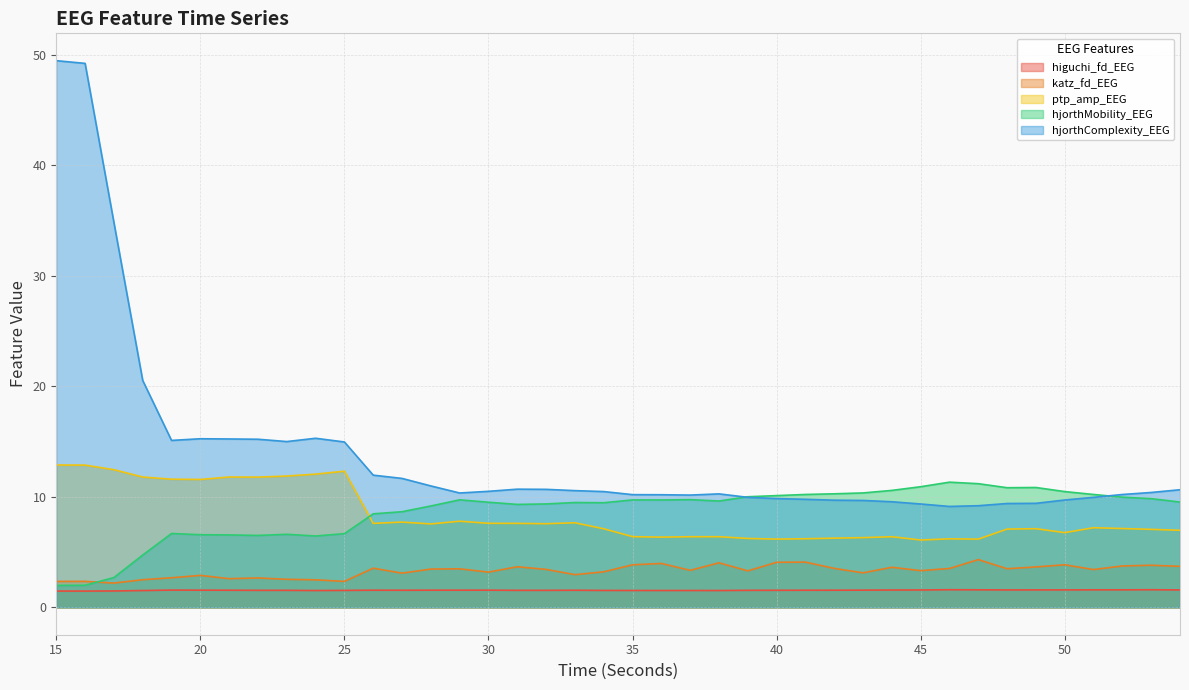

Reading left to right, extract all data points from this chart.

higuchi_fd_EEG: 15=1.5	16=1.5	17=1.5	18=1.5	19=1.6	20=1.6	21=1.6	22=1.5	23=1.5	24=1.5	25=1.5	26=1.6	27=1.6	28=1.6	29=1.6	30=1.6	31=1.5	32=1.5	33=1.6	34=1.5	35=1.5	36=1.5	37=1.5	38=1.5	39=1.5	40=1.5	41=1.6	42=1.6	43=1.6	44=1.6	45=1.6	46=1.6	47=1.6	48=1.6	49=1.6	50=1.6	51=1.6	52=1.6	53=1.6	54=1.6
katz_fd_EEG: 15=2.4	16=2.4	17=2.2	18=2.5	19=2.7	20=2.9	21=2.6	22=2.7	23=2.5	24=2.5	25=2.4	26=3.5	27=3.1	28=3.5	29=3.5	30=3.2	31=3.7	32=3.4	33=3.0	34=3.2	35=3.9	36=4.0	37=3.4	38=4.0	39=3.3	40=4.1	41=4.1	42=3.5	43=3.1	44=3.6	45=3.3	46=3.5	47=4.3	48=3.5	49=3.7	50=3.9	51=3.4	52=3.7	53=3.8	54=3.7
ptp_amp_EEG: 15=12.9	16=12.9	17=12.5	18=11.8	19=11.6	20=11.6	21=11.8	22=11.8	23=11.9	24=12.1	25=12.3	26=7.6	27=7.7	28=7.6	29=7.8	30=7.6	31=7.6	32=7.6	33=7.7	34=7.1	35=6.4	36=6.4	37=6.4	38=6.4	39=6.2	40=6.2	41=6.2	42=6.3	43=6.3	44=6.4	45=6.1	46=6.2	47=6.2	48=7.1	49=7.1	50=6.8	51=7.2	52=7.1	53=7.1	54=7.0
hjorthMobility_EEG: 15=2.0	16=2.0	17=2.7	18=4.7	19=6.7	20=6.6	21=6.6	22=6.5	23=6.6	24=6.5	25=6.7	26=8.5	27=8.7	28=9.2	29=9.7	30=9.5	31=9.3	32=9.4	33=9.5	34=9.5	35=9.7	36=9.7	37=9.8	38=9.6	39=10.0	40=10.1	41=10.2	42=10.3	43=10.4	44=10.6	45=10.9	46=11.3	47=11.2	48=10.8	49=10.9	50=10.5	51=10.2	52=10.0	53=9.8	54=9.5
hjorthComplexity_EEG: 15=49.5	16=49.2	17=34.8	18=20.5	19=15.1	20=15.3	21=15.2	22=15.2	23=15.0	24=15.3	25=15.0	26=12.0	27=11.7	28=11.0	29=10.4	30=10.5	31=10.7	32=10.7	33=10.6	34=10.5	35=10.2	36=10.2	37=10.2	38=10.3	39=10.0	40=9.8	41=9.8	42=9.7	43=9.7	44=9.6	45=9.4	46=9.1	47=9.2	48=9.4	49=9.4	50=9.7	51=10.0	52=10.2	53=10.4	54=10.6